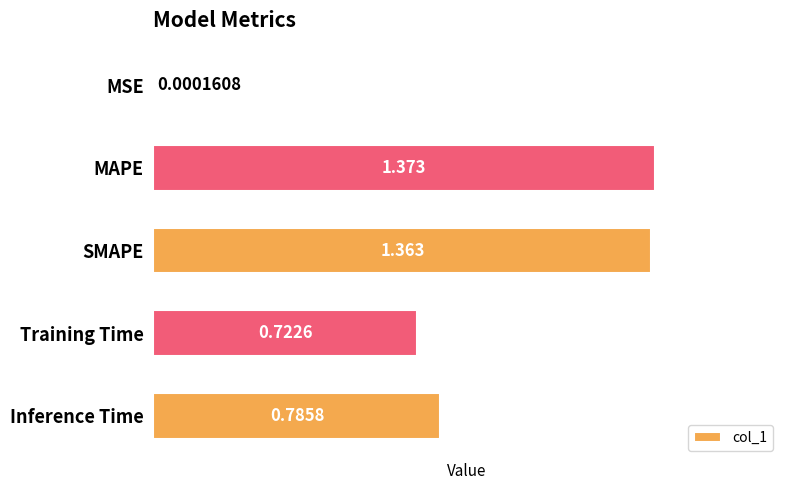

At which category does the chart reach its peak across all series?

MAPE